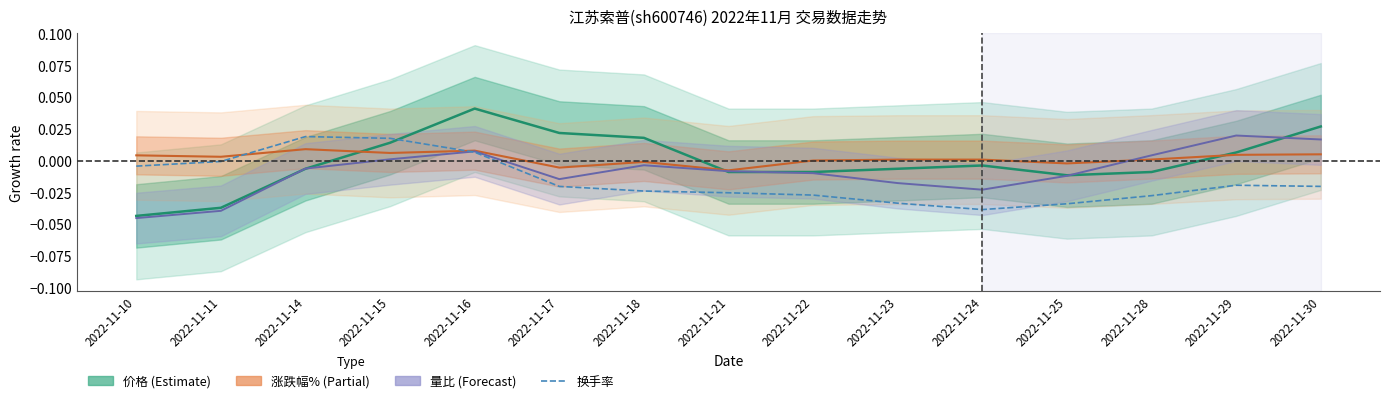

At 2022-11-24, list the series in order from smallest to largest.

换手率, 量比, 价格, 涨跌幅%